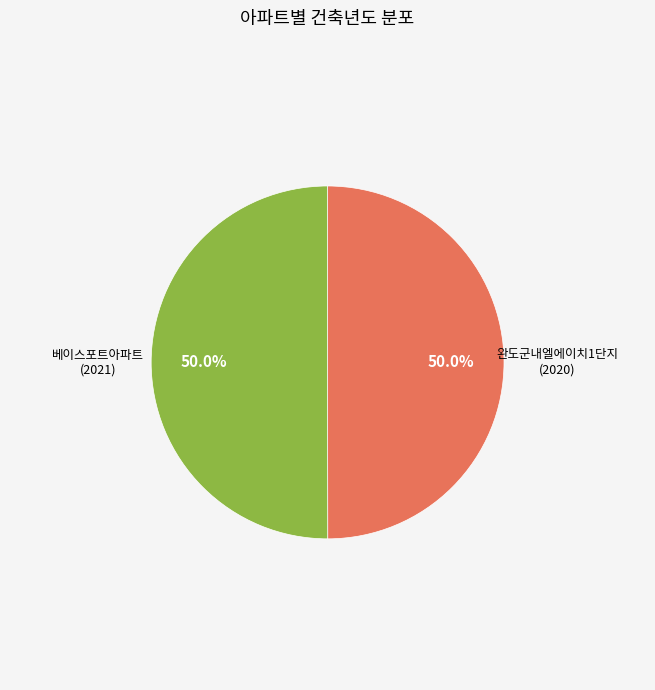

Is it true that 완도군내엘에이치1단지 is 50% of the pie?

True